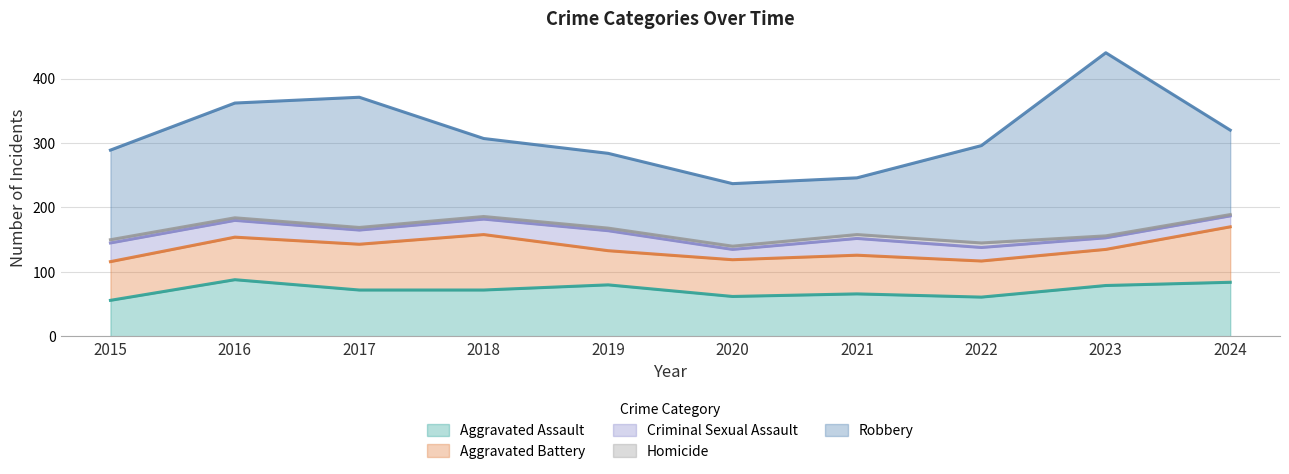

What are all the series names shown in the legend?

Aggravated Assault, Aggravated Battery, Criminal Sexual Assault, Homicide, Robbery